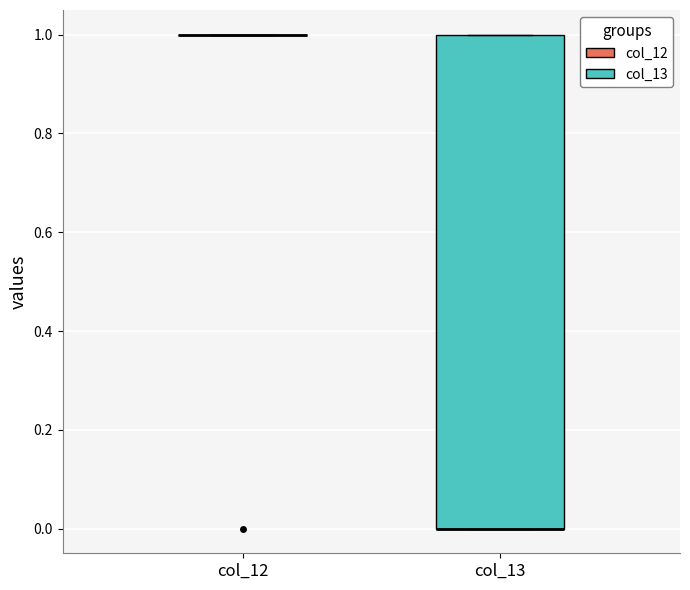

Where is the upper edge of the box for col_13 on the y-axis? The values are not printed on the chart, so give them approximately, as read against the axis.

1